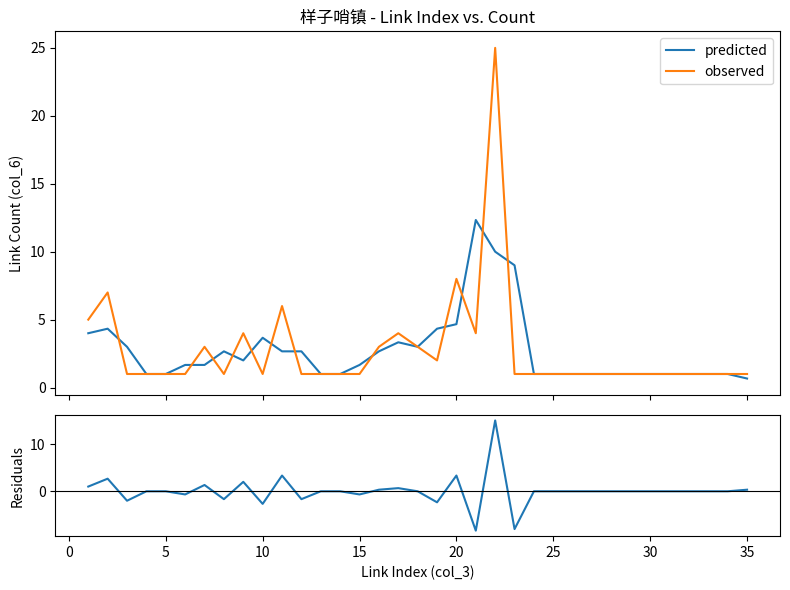

What is the minimum value for observed?

1.0